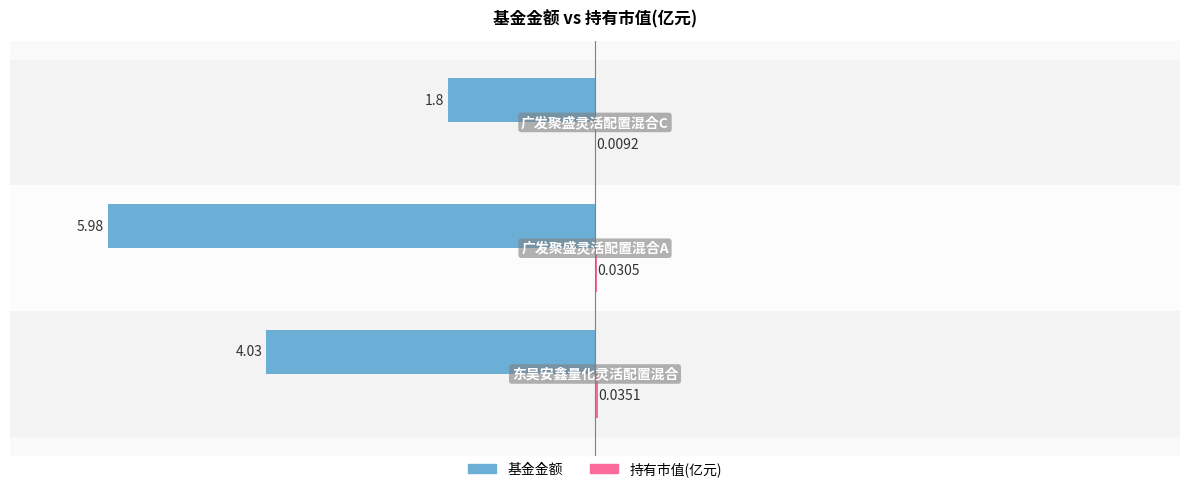

What is the sum of all 基金金额 values?

-11.8